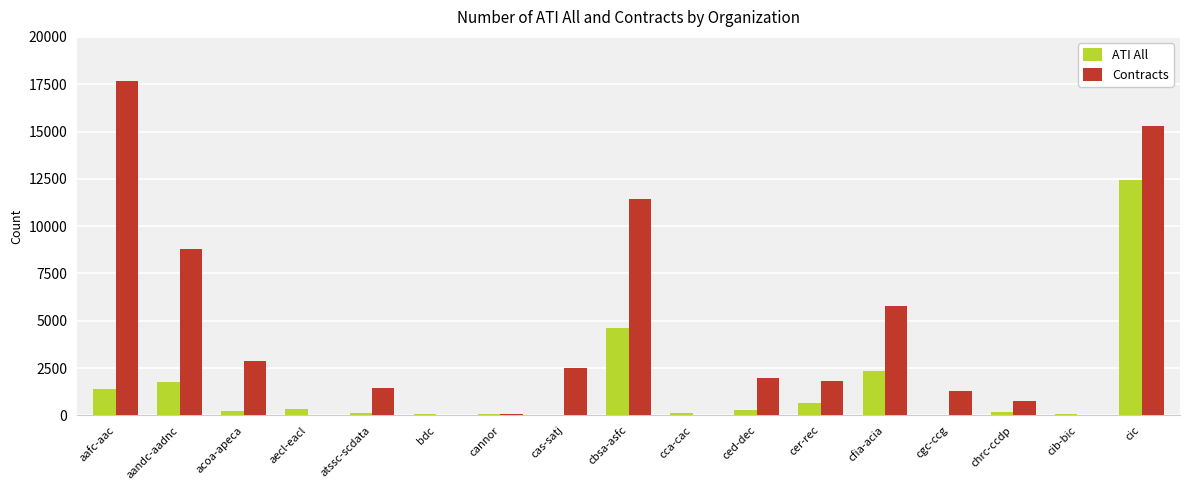

Does the chart contain stacked bars?

No